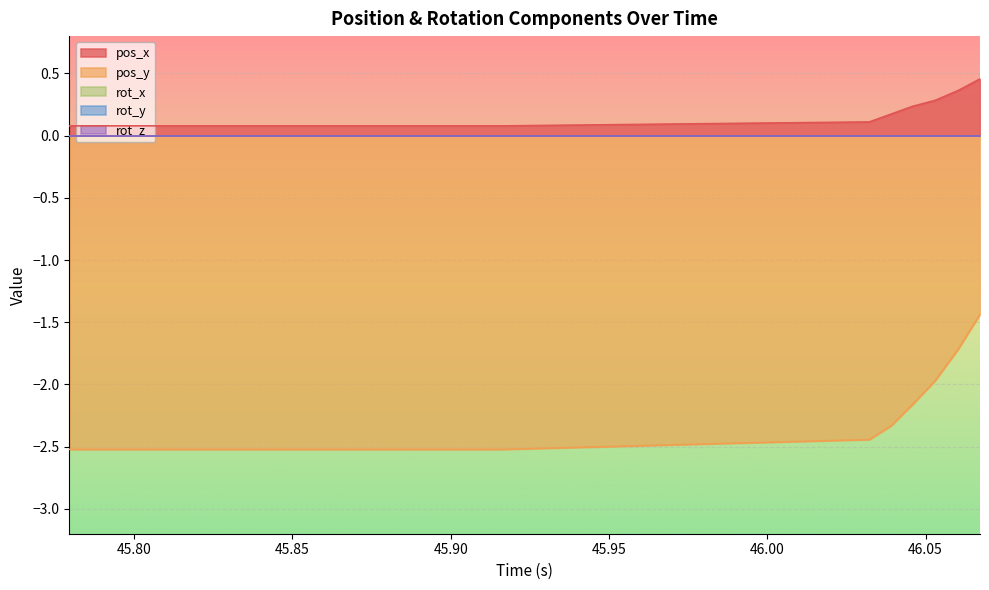

What are all the series names shown in the legend?

pos_x, pos_y, rot_x, rot_y, rot_z